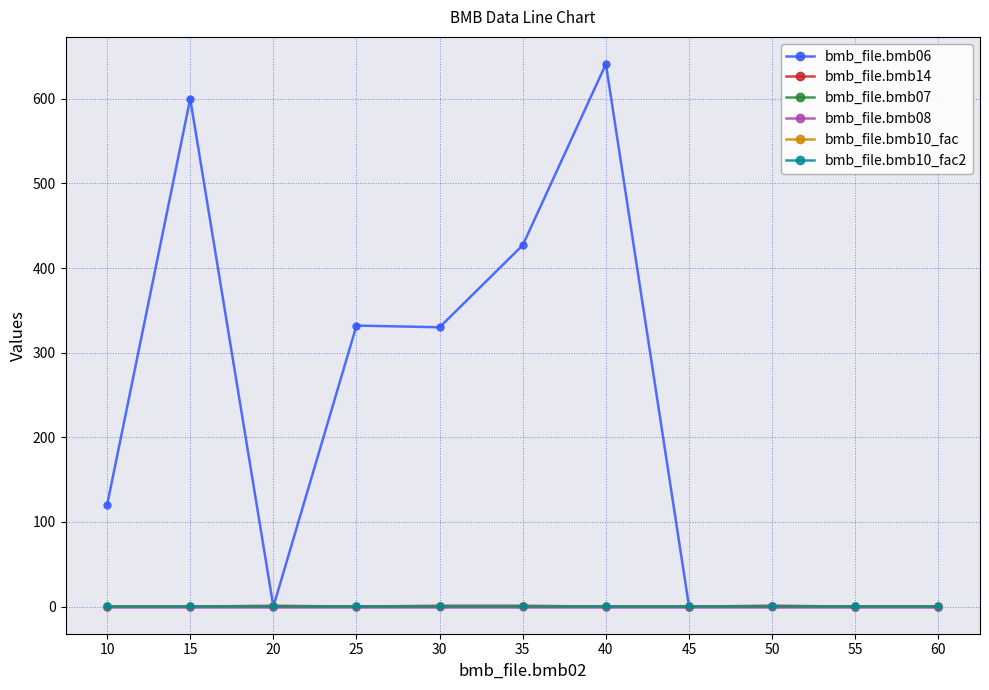

Is the value of bmb_file.bmb10_fac at 50 greater than the value of bmb_file.bmb10_fac2 at 20?

No